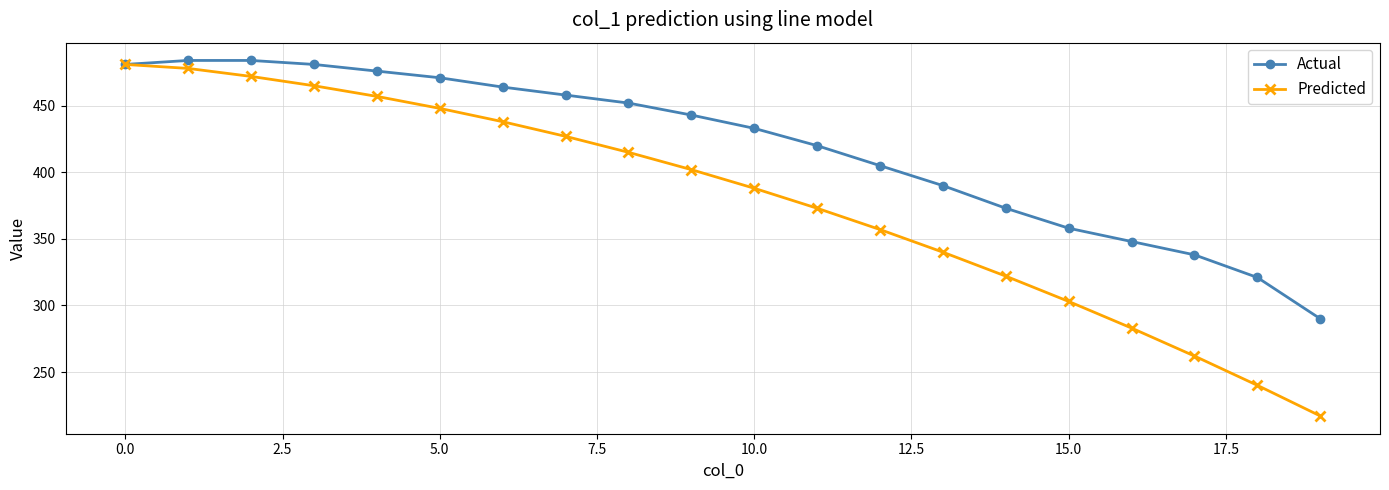

Which series has the largest range (max minus min)?

Predicted